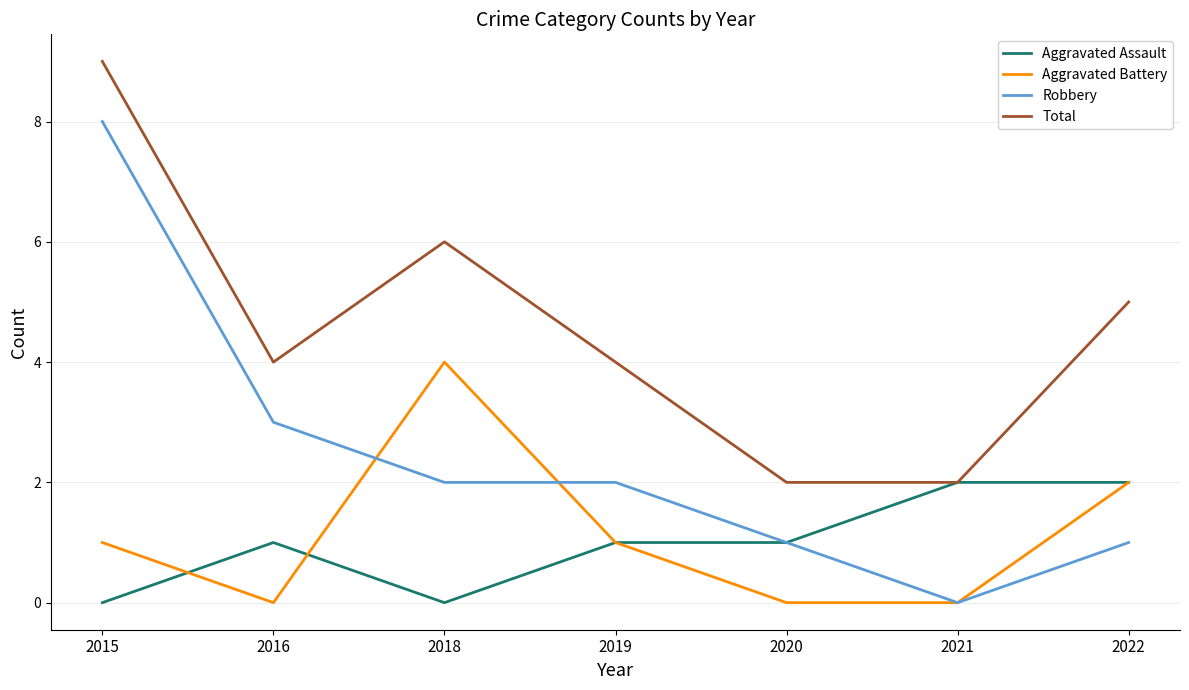

How many Aggravated Battery values are between 0 and 2?

6